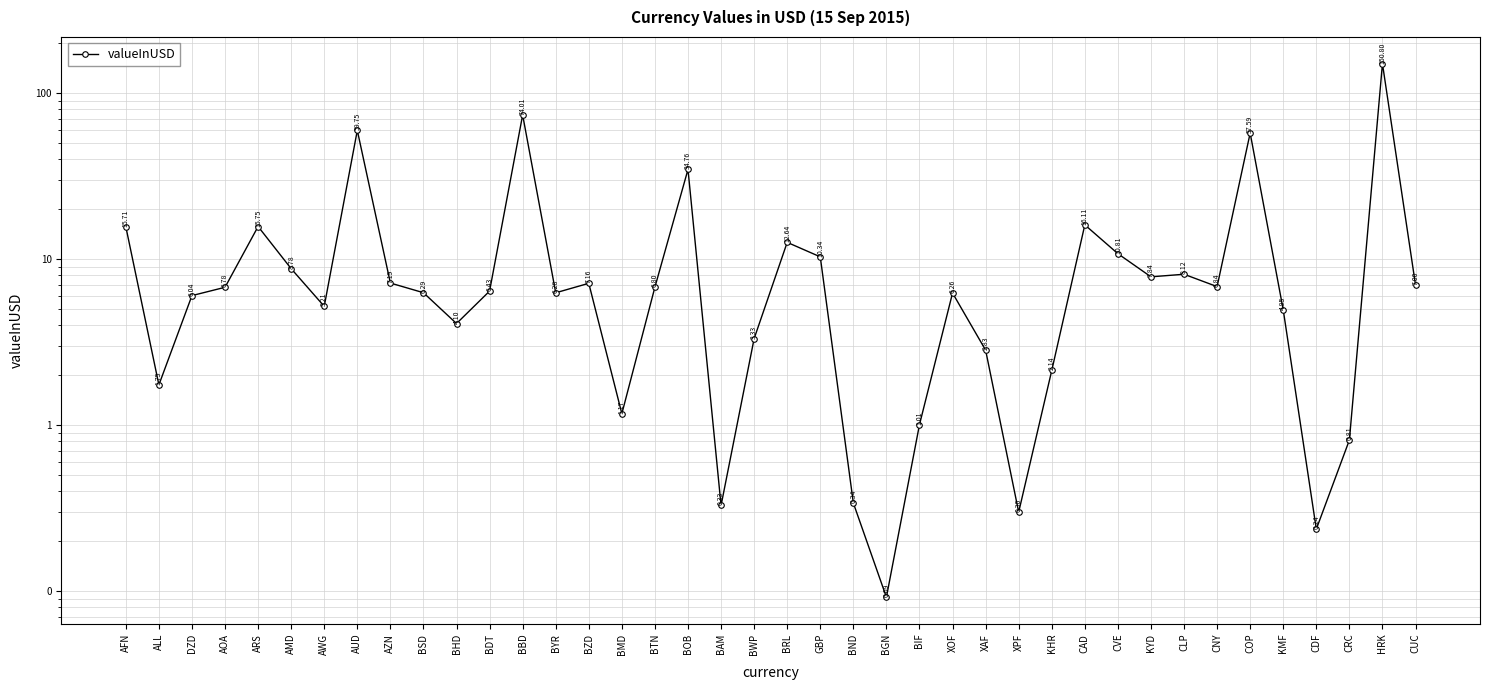

What is the maximum value shown in the chart?

150.8